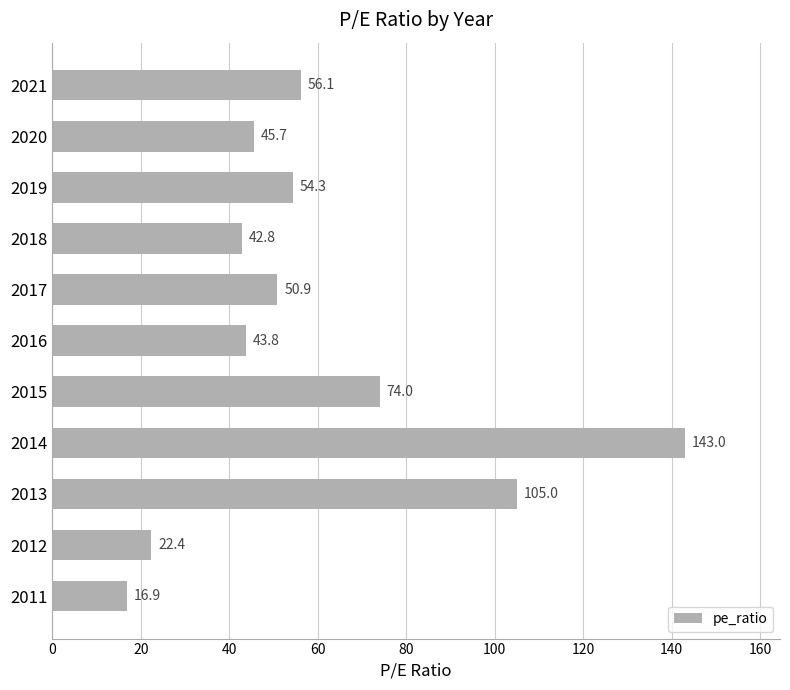

True or false: the data shows 88.0 at 2017.

False